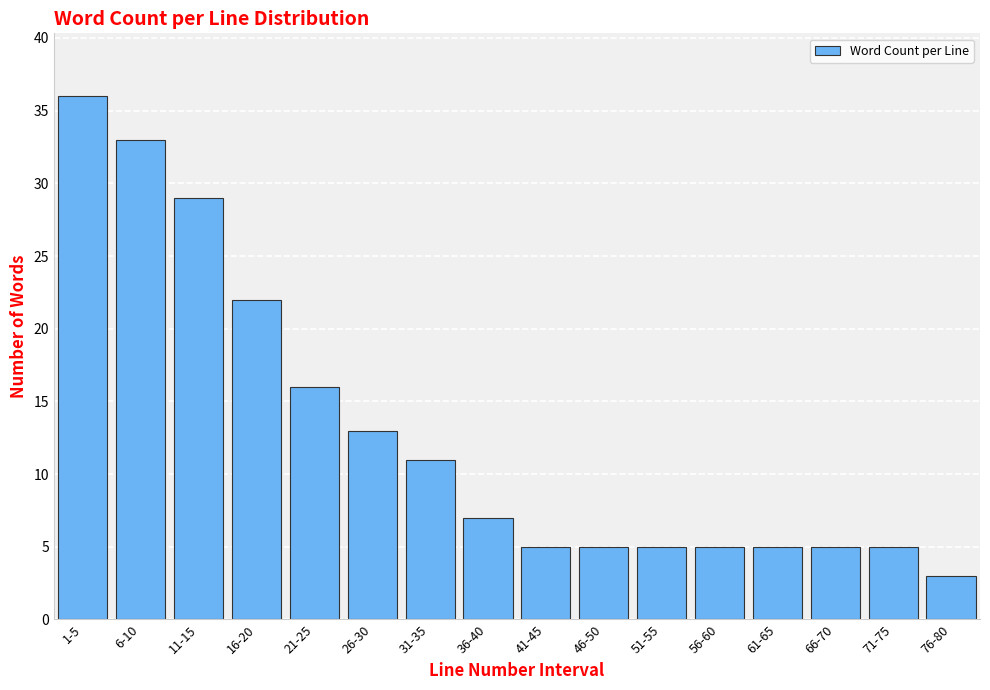

Reading left to right, list all the values displayed in this chart.

1-5=36	6-10=33	11-15=29	16-20=22	21-25=16	26-30=13	31-35=11	36-40=7	41-45=5	46-50=5	51-55=5	56-60=5	61-65=5	66-70=5	71-75=5	76-80=3